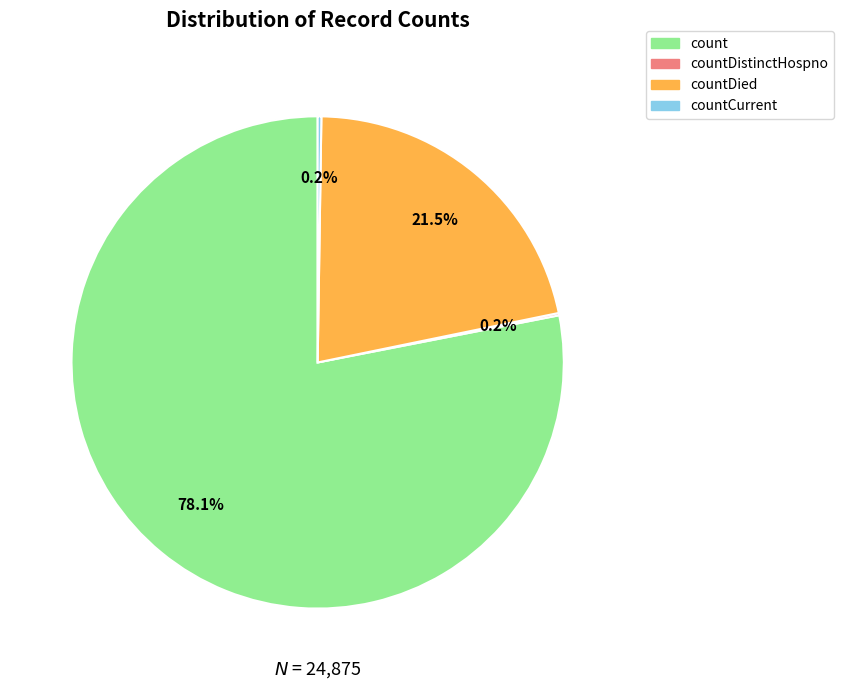

Does any single category account for the majority?

Yes